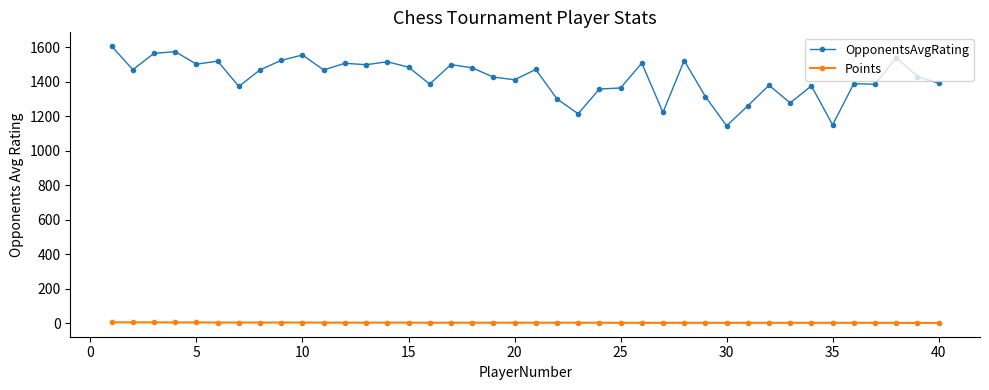

Rank the series by their average value, from lowest to highest.

Points, OpponentsAvgRating